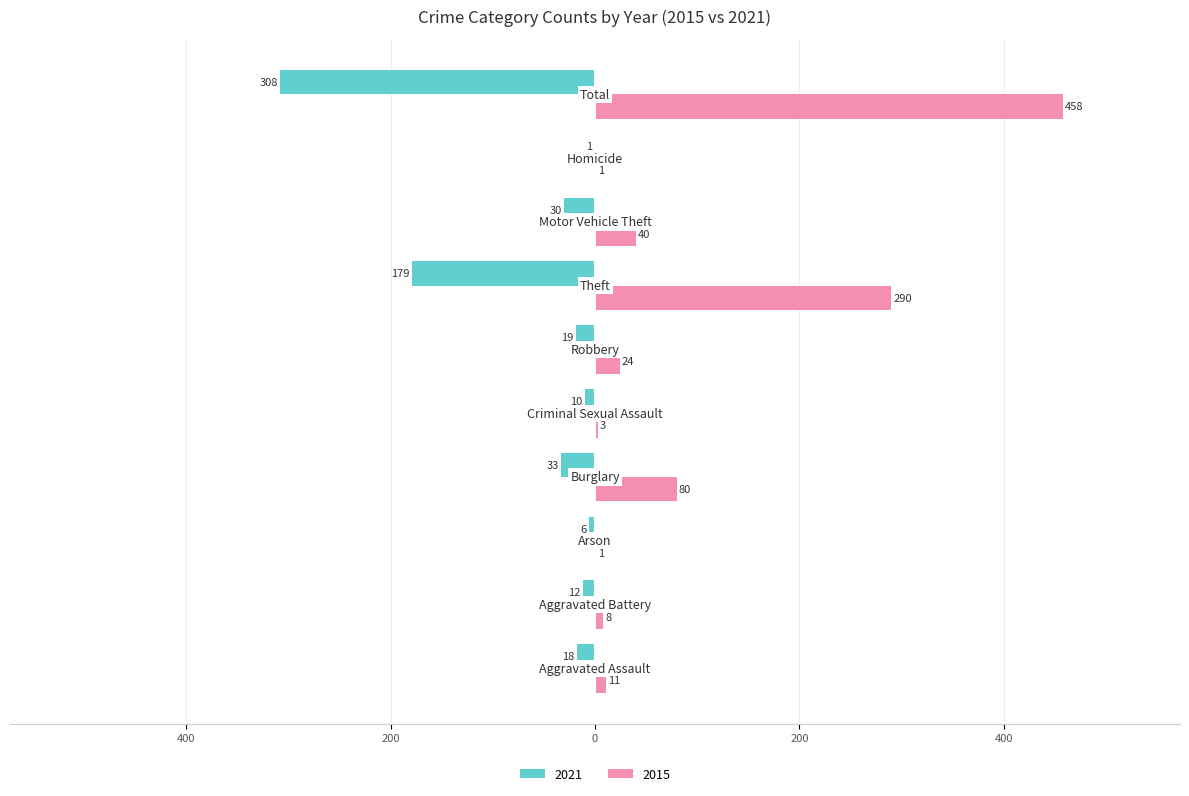

What are all the series names shown in the legend?

2021, 2015